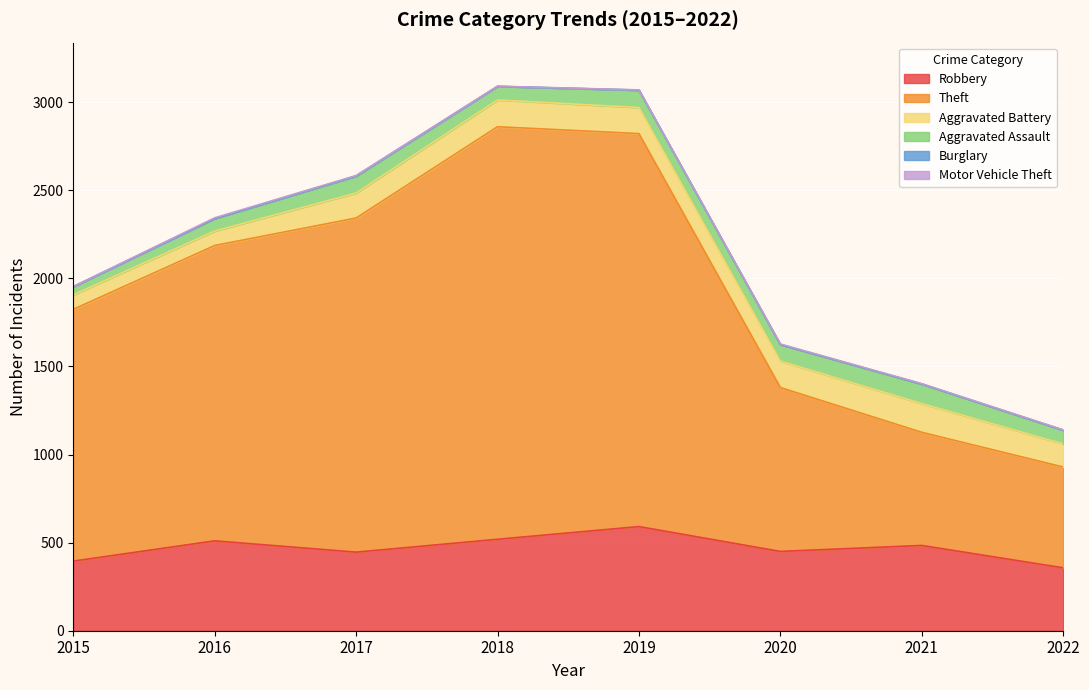

What is the difference between the maximum and second lowest values in the Motor Vehicle Theft series?

3